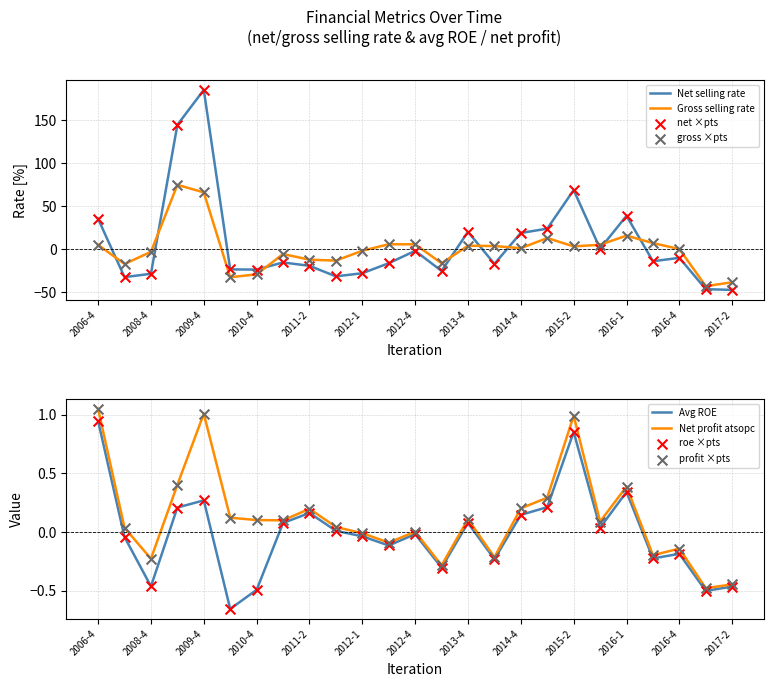

What is the minimum value for Net selling rate?

-47.1